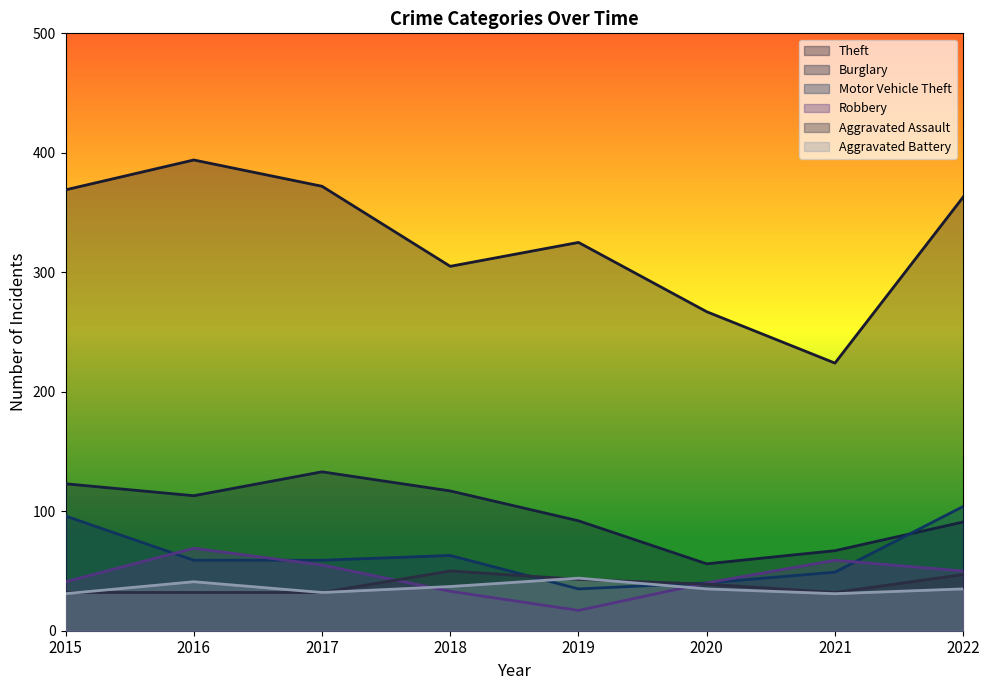

Does the chart display data point markers on the line(s)?

No